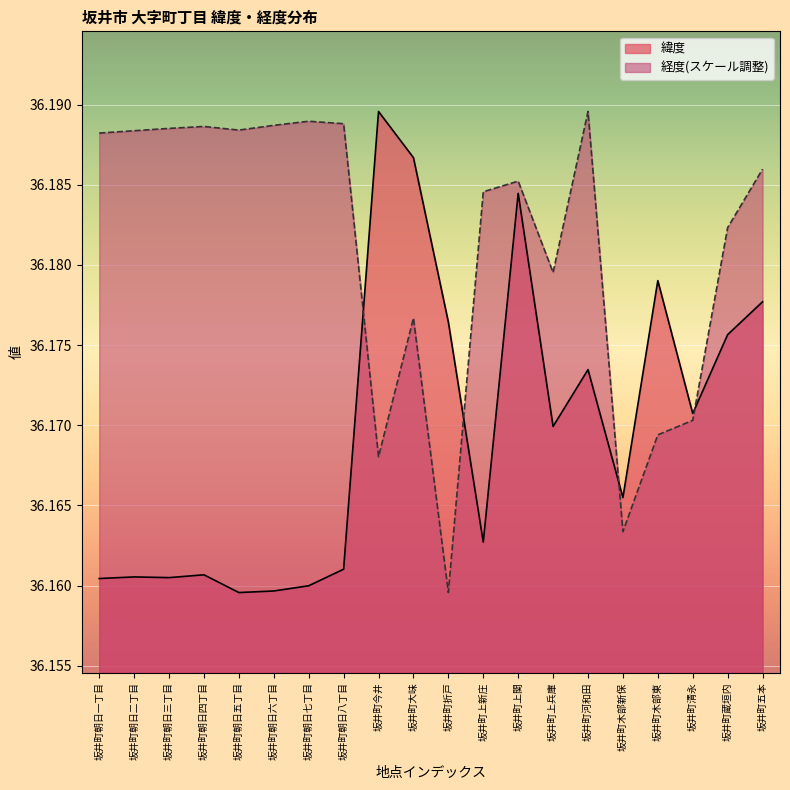

Which label corresponds to the largest value in the chart?

坂井町今井